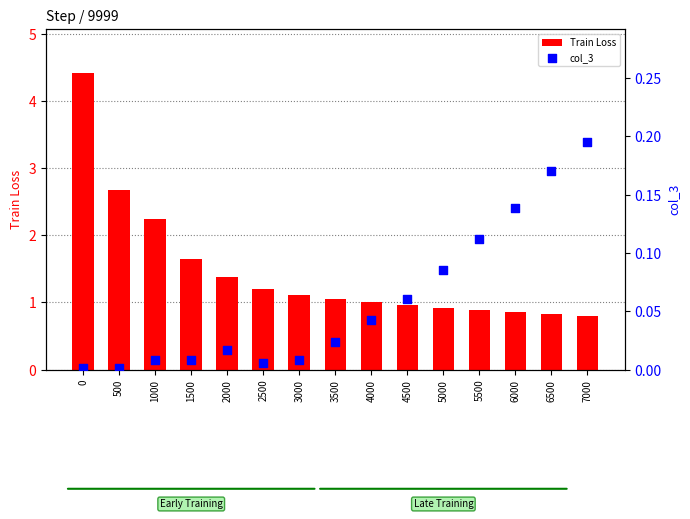

Is the value of Train Loss at 2500 greater than the value of col_3 at 500?

Yes